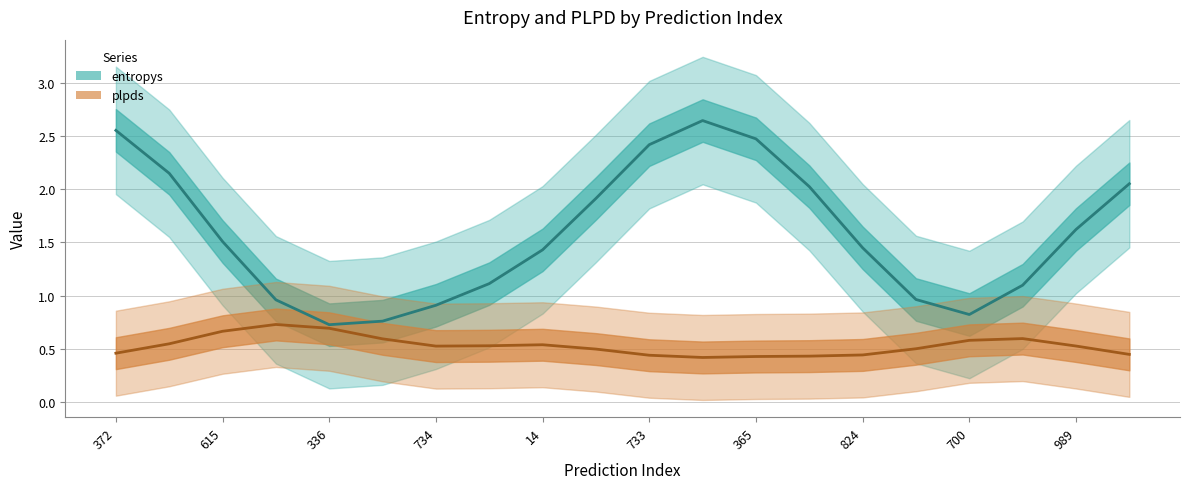

At 615, list the series in order from largest to smallest.

entropys line, plpds line